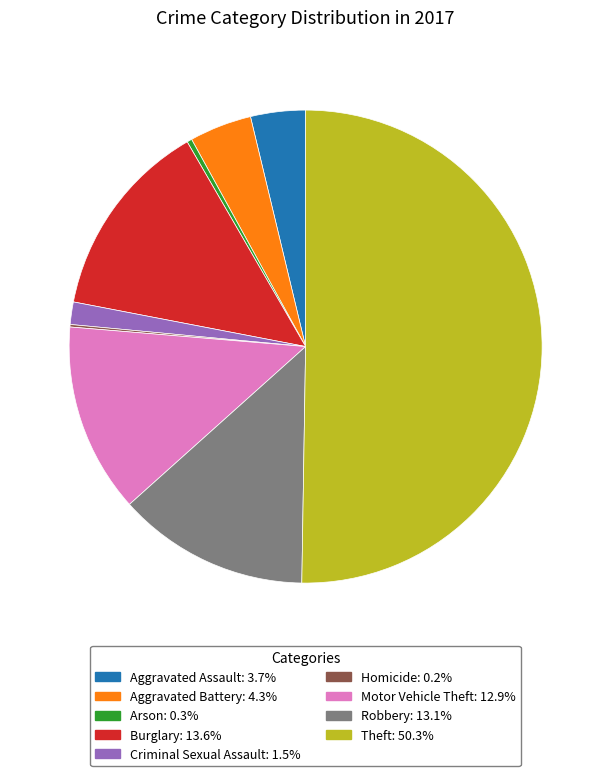

Which slice represents more than half of the pie?

Theft